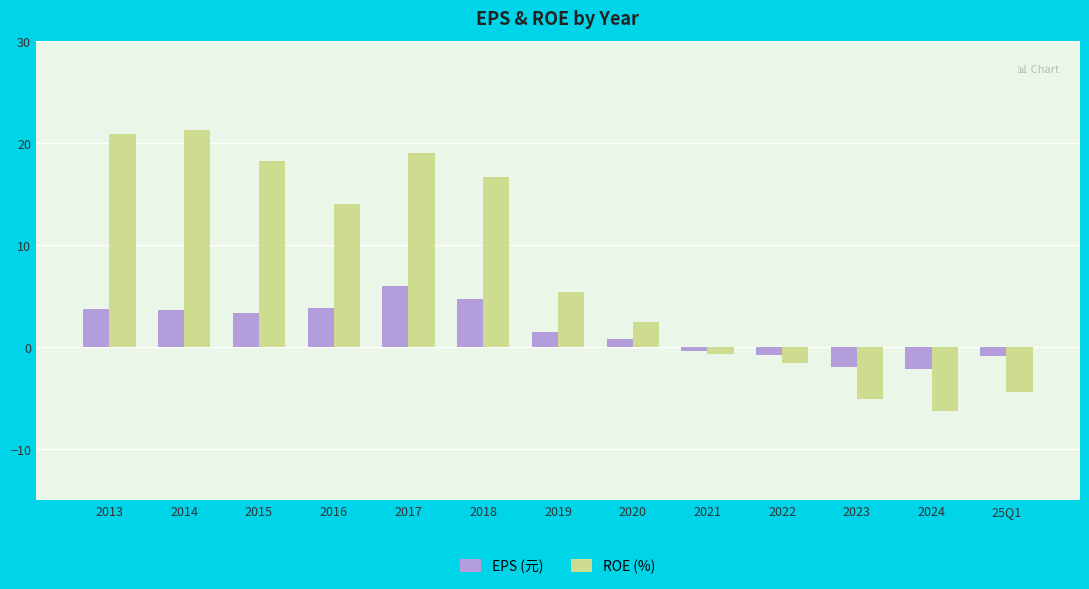

What is the difference between the highest and lowest values at 2024?

4.1